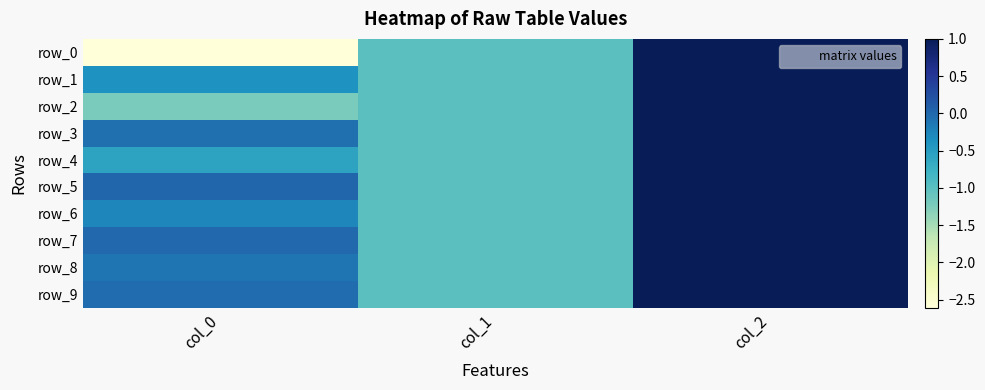

Reading left to right, extract all data points from this chart.

row_0: -2.6	-1.0	1.0
row_1: -0.4	-1.0	1.0
row_2: -1.2	-1.0	1.0
row_3: -0.1	-1.0	1.0
row_4: -0.6	-1.0	1.0
row_5: 0.0	-1.0	1.0
row_6: -0.3	-1.0	1.0
row_7: 0.0	-1.0	1.0
row_8: -0.1	-1.0	1.0
row_9: -0.0	-1.0	1.0